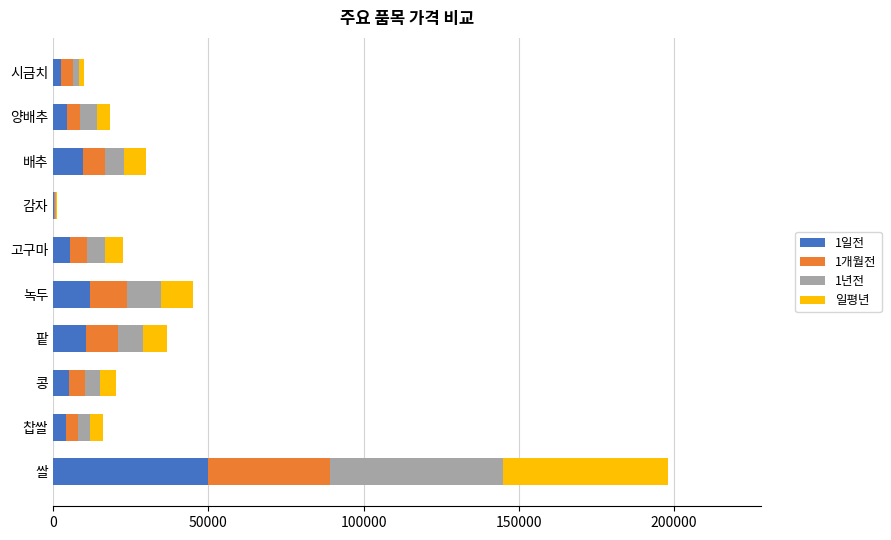

At which label does 1일전 reach its peak?

쌀